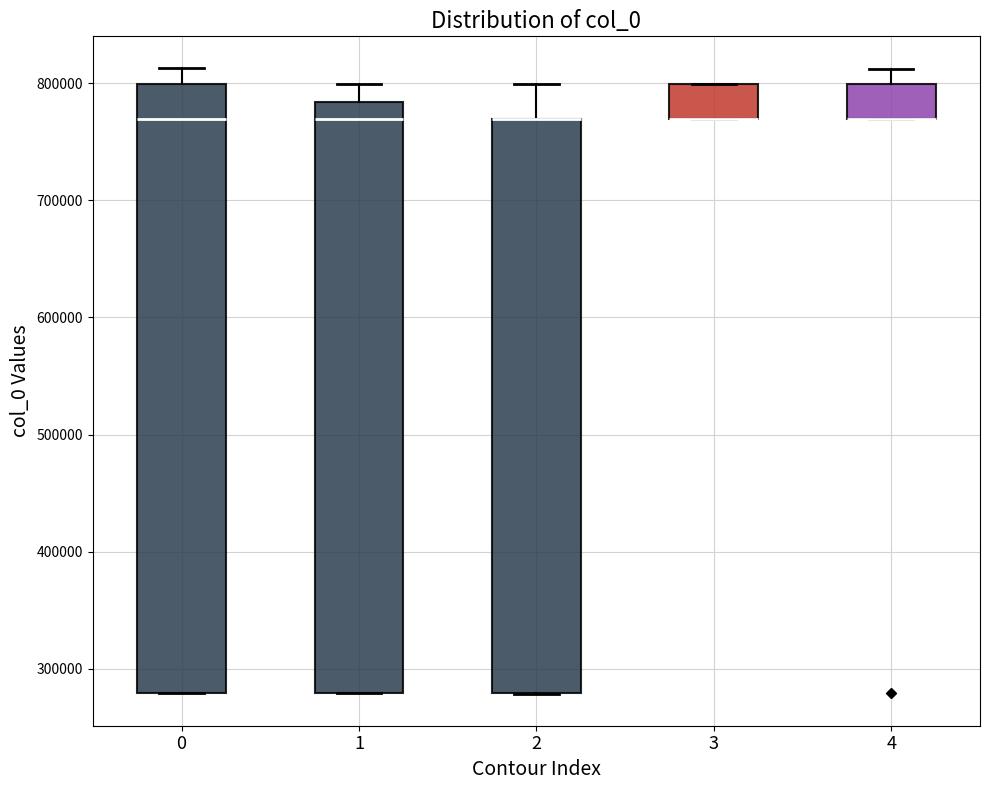

Reading left to right, transcribe this box plot: for each box, give where its median line is, the range the box spans, and where its two whiskers end, as read against the y-axis. The values are not printed on the chart, so give them approximately, as read against the axis.

0: median 770000, box 280000 to 800000, whiskers 280000 to 810000
1: median 770000, box 280000 to 780000, whiskers 280000 to 800000
2: median 770000 (drawn on the box's upper edge), box 280000 to 770000, whiskers 280000 to 800000
3: median 770000 (drawn on the box's lower edge), box 770000 to 800000, whiskers 770000 to 800000
4: median 770000 (drawn on the box's lower edge), box 770000 to 800000, whiskers 770000 to 810000